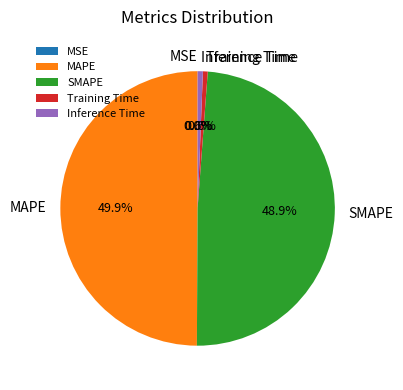

Which has a higher value, Training Time or SMAPE?

SMAPE